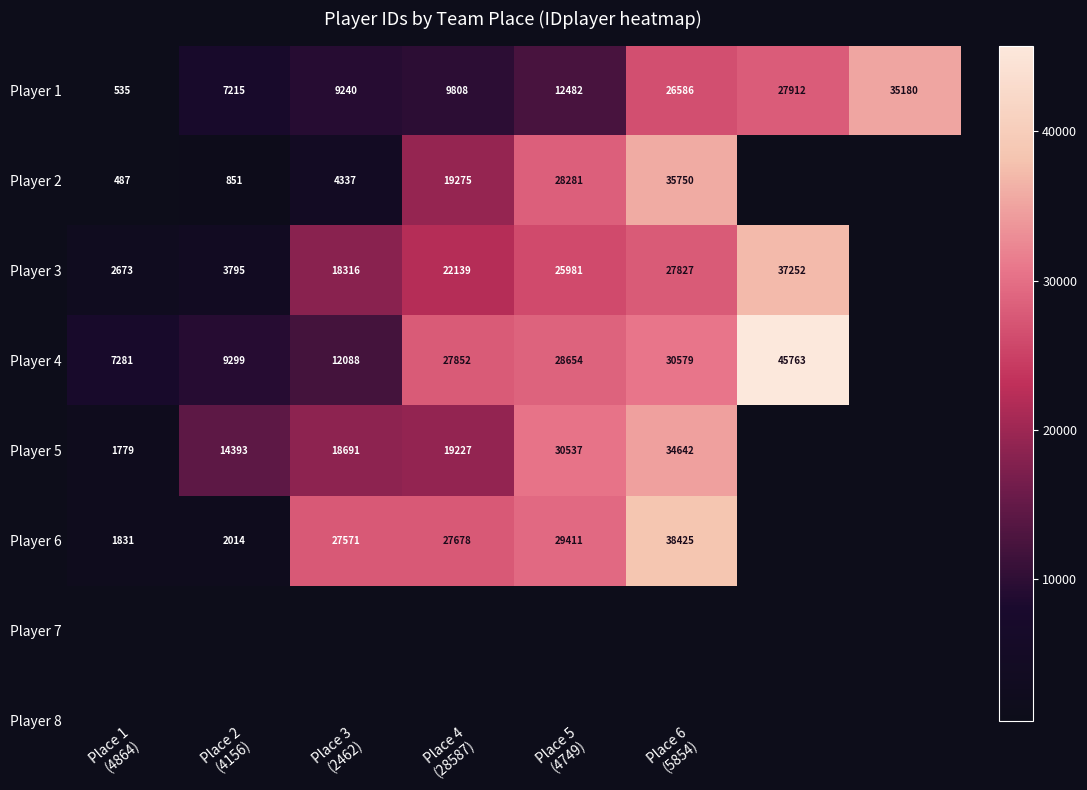

What is the sum of the Player 2 values at Place 3 (2462) and Place 6 (5854)?

40087.0